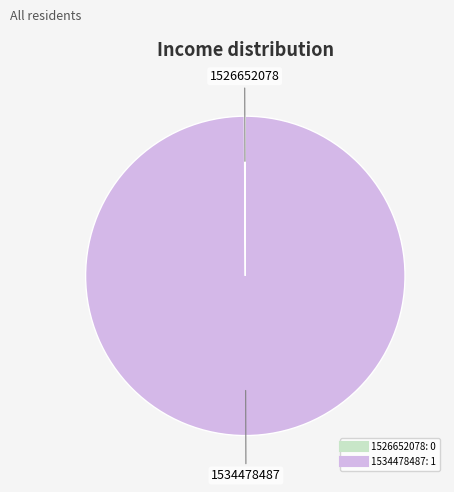

True or false: 1534478487 accounts for 88% of the total.

False